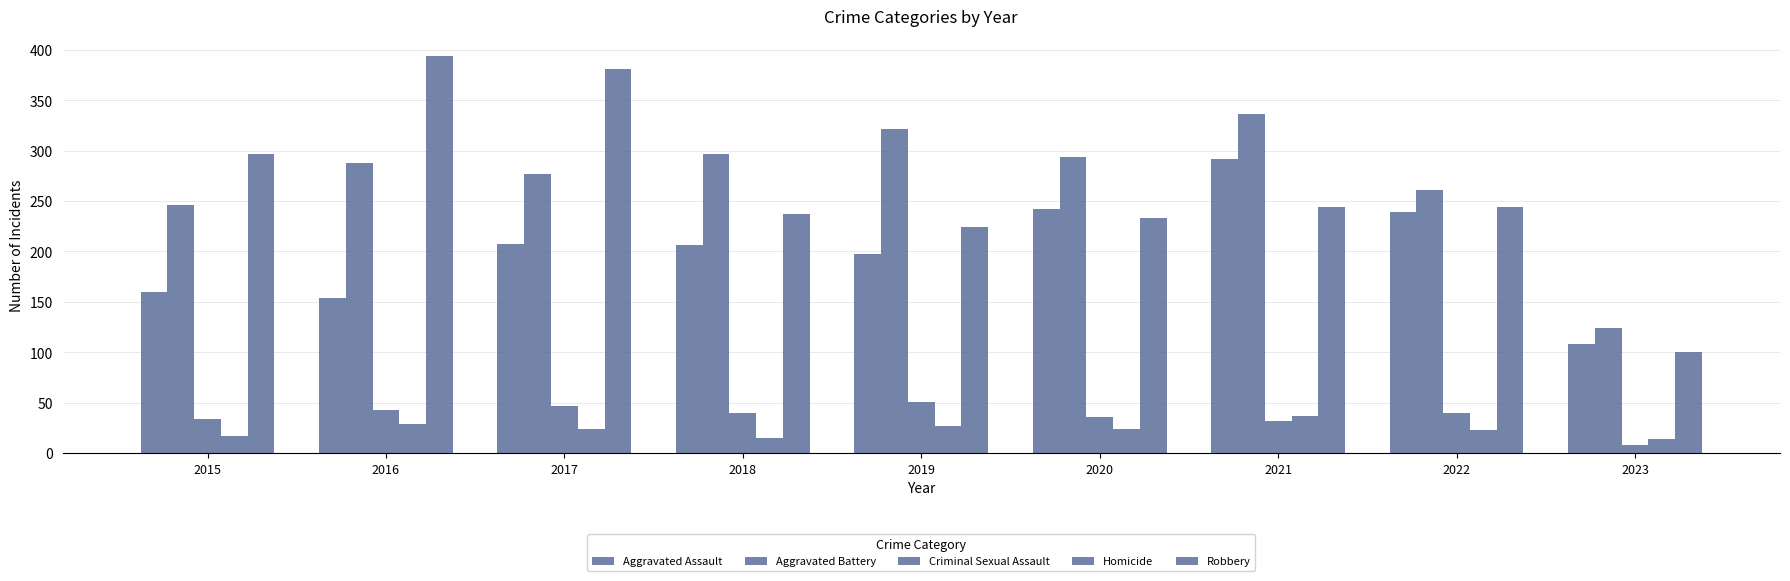

Reading left to right, what are all the values shown in this chart?

Aggravated Assault: 160	154	207	206	197	242	292	239	108
Aggravated Battery: 246	288	277	297	321	294	336	261	124
Criminal Sexual Assault: 34	43	47	40	51	36	32	40	8
Homicide: 17	29	24	15	27	24	37	23	14
Robbery: 297	394	381	237	224	233	244	244	100